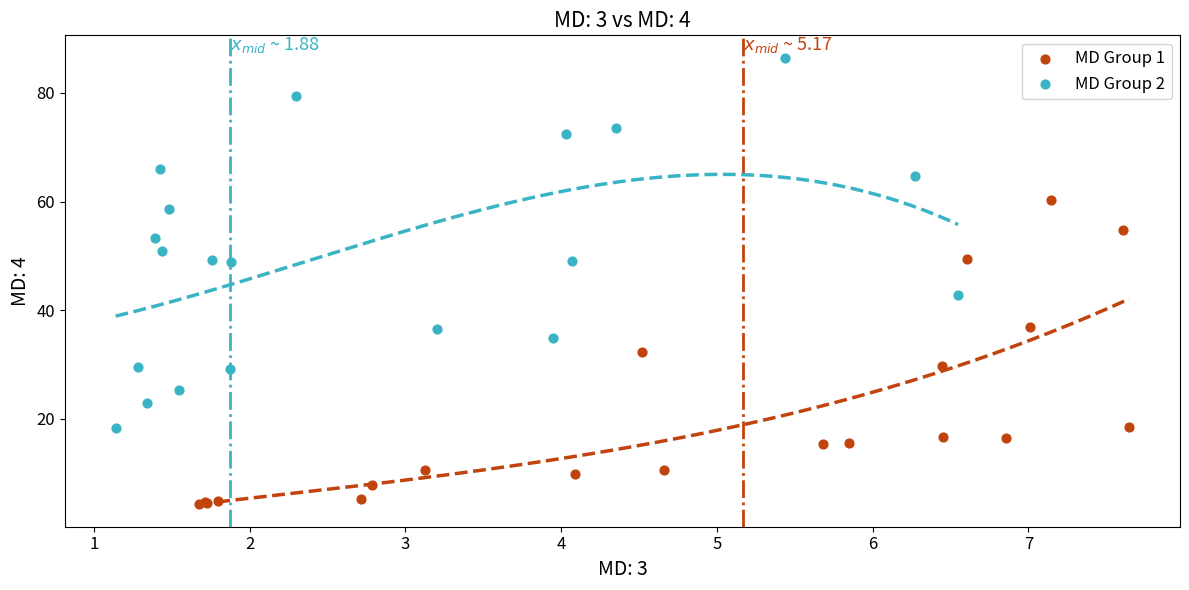

What are all the series names shown in the legend?

MD Group 1, MD Group 2